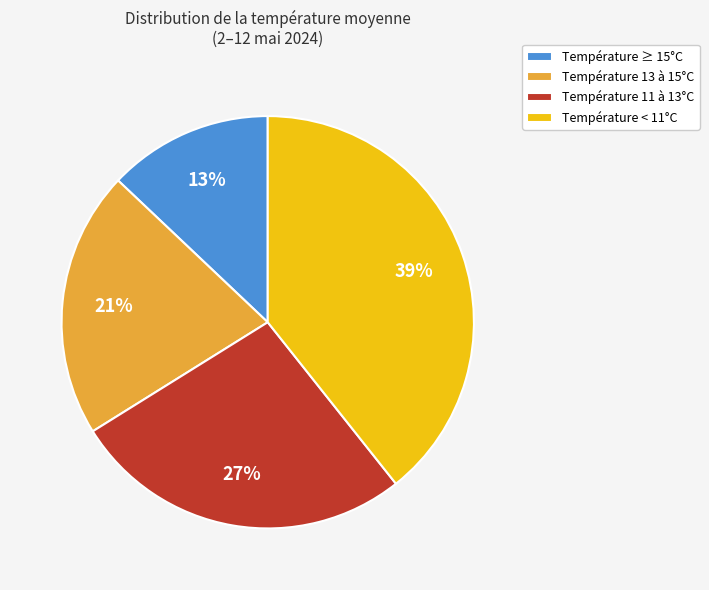

Is it true that Température < 11°C is 39% of the pie?

True